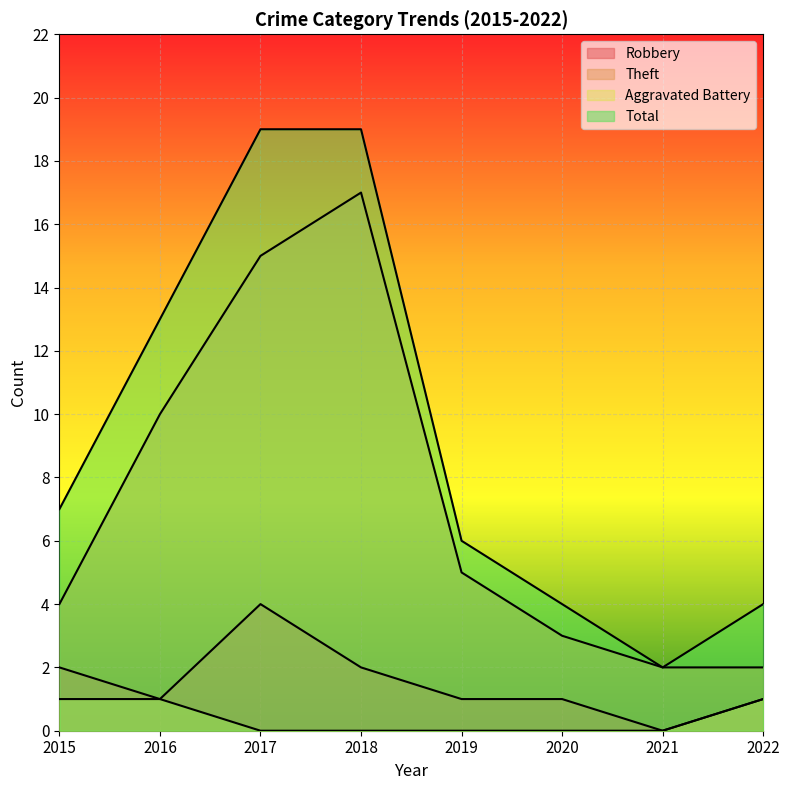

What are all the series names shown in the legend?

Robbery, Theft, Aggravated Battery, Total